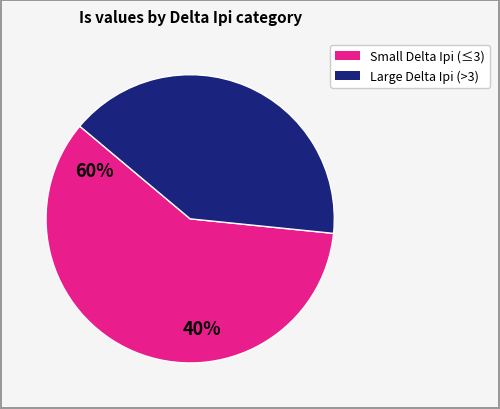

Is there any slice that represents more than half of the pie?

Yes